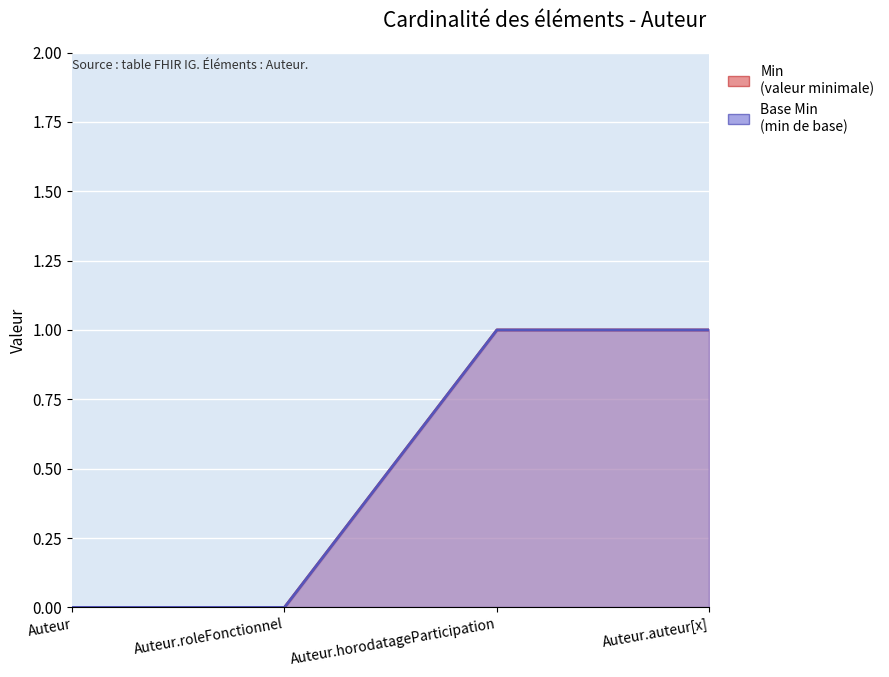

What is the sum of the Base Min values at Auteur.auteur[x] and Auteur.horodatageParticipation?

2